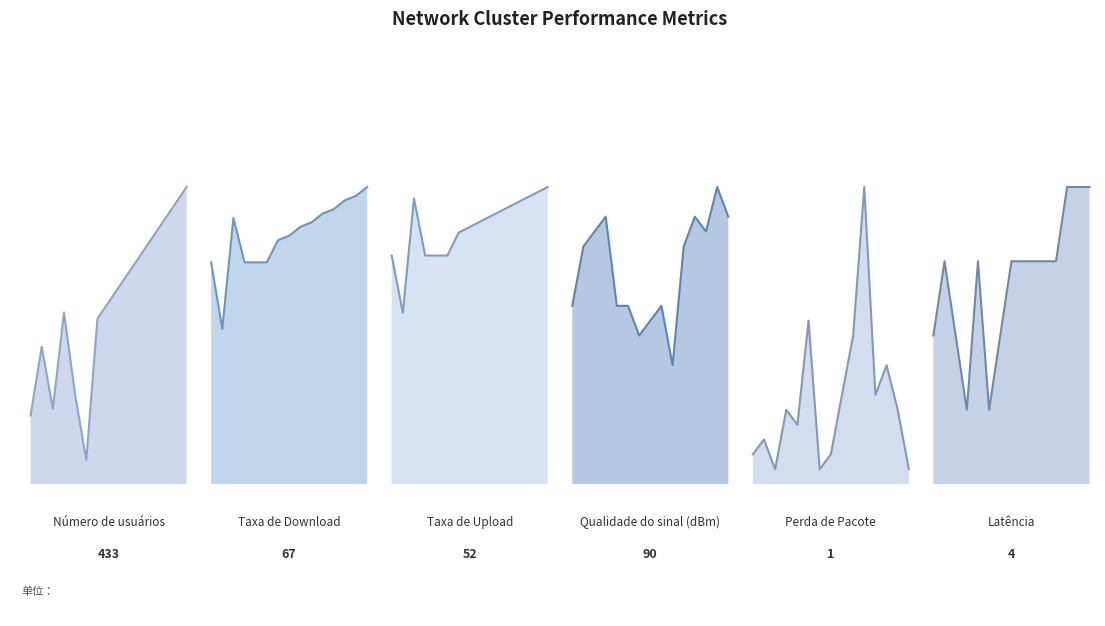

Reading left to right, what are all the values shown in this chart?

Número de usuários: 100	200	110	250	130	35	241	265	289	313	337	361	385	409	433
Taxa de Download: 50	35	60	50	50	50	55	56	58	59	61	62	64	65	67
Taxa de Upload: 40	30	50	40	40	40	44	45	46	47	48	49	50	51	52
Qualidade do sinal (dBm): 60	80	85	90	60	60	50	55	60	40	80	90	85	100	90
Perda de Pacote: 2	3	1	5	4	11	1	2	6	10	20	6	8	5	1
Latência: 2	3	2	1	3	1	2	3	3	3	3	3	4	4	4